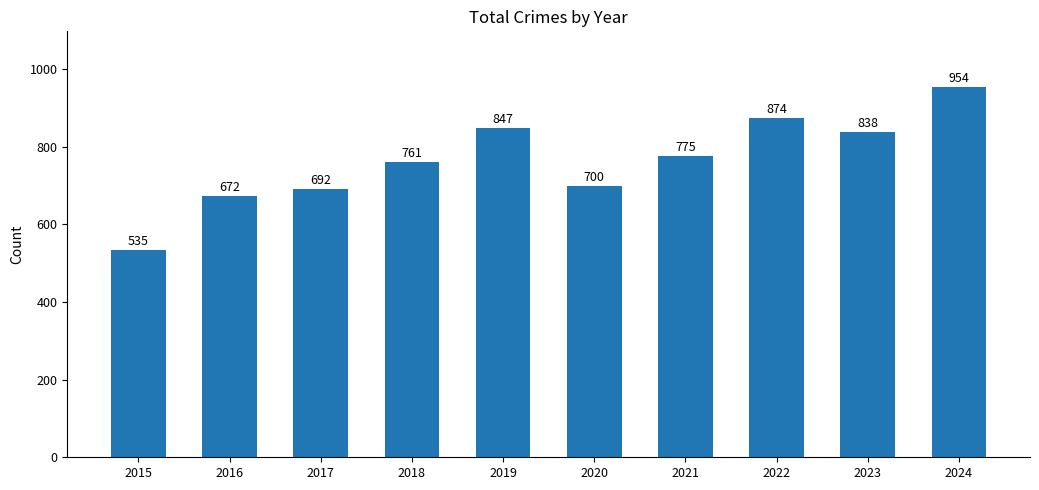

What is the value of the 9th bar from the left?

838